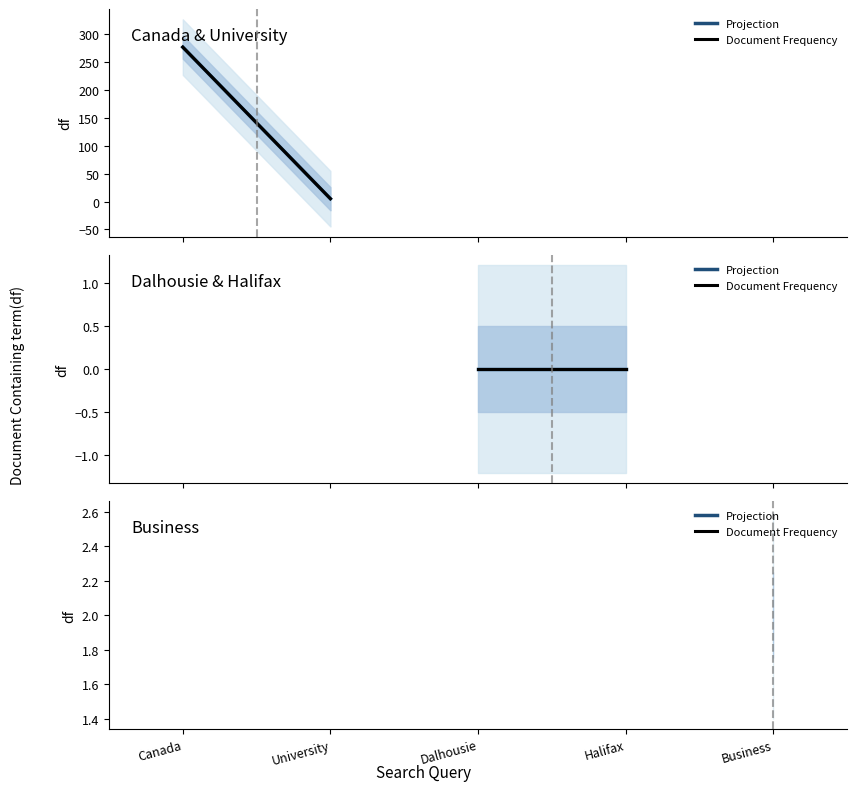

What is the label of the 2nd point from the right?

Halifax